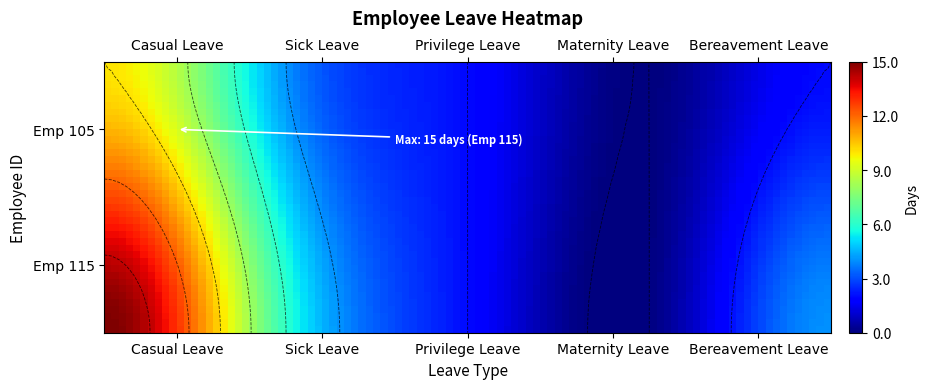

The 115 series shows 8 at Sick Leave. True or false?

False